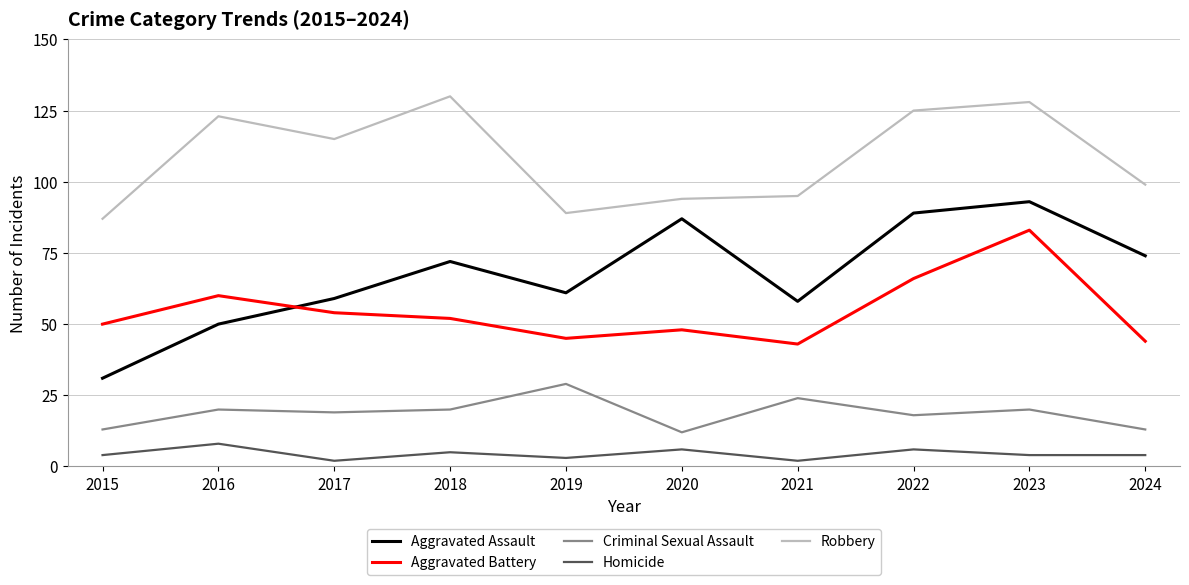

True or false: Aggravated Assault has a value of 87 at 2017.

False